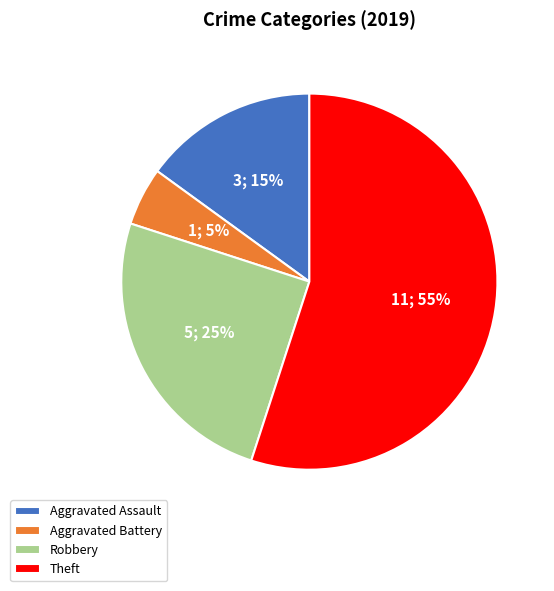

Which category has the smallest portion of the pie?

Aggravated Battery